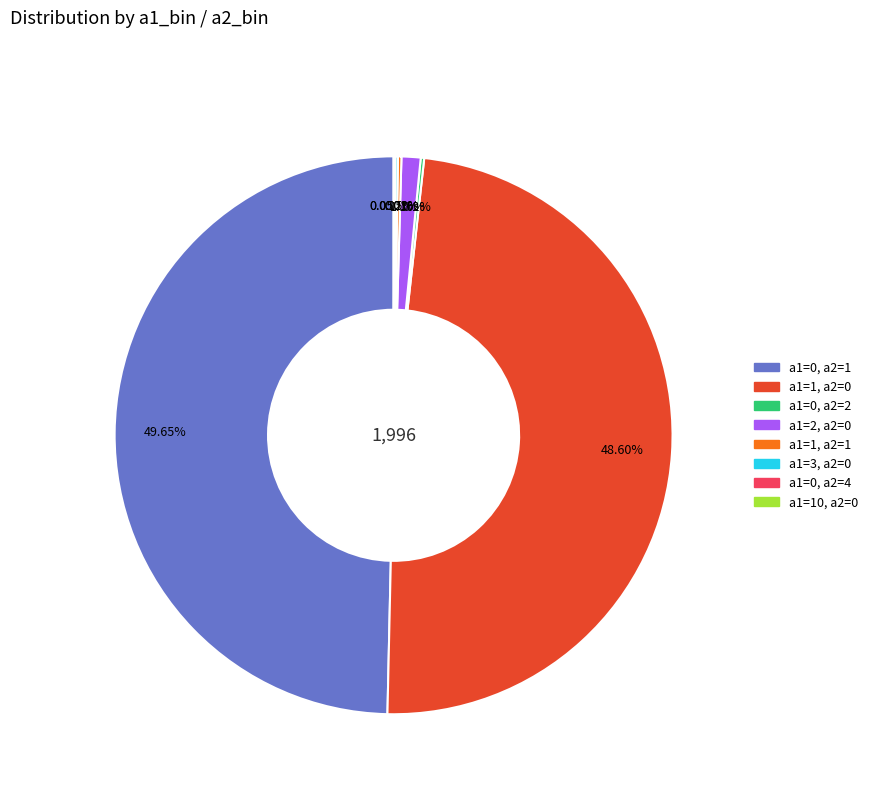

Does a1=1, a2=0 represent more than half of the total?

No